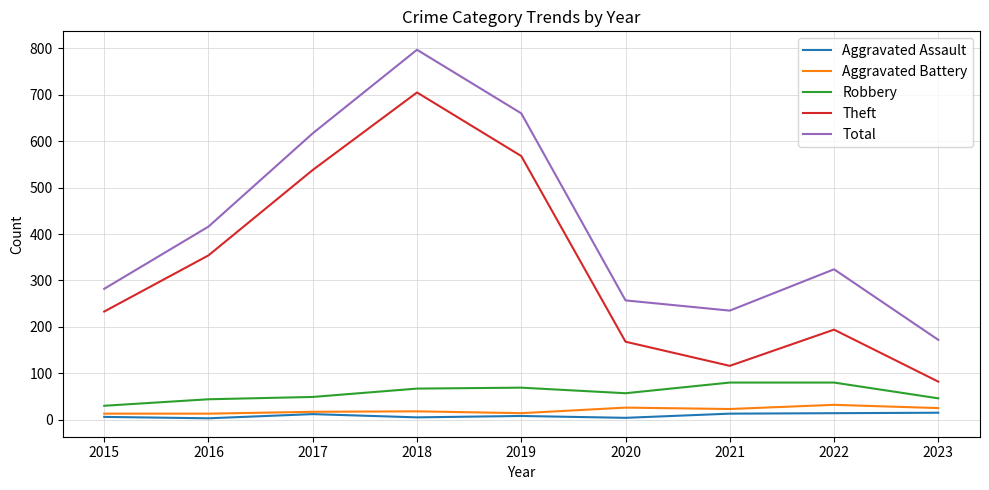

True or false: Aggravated Battery and Total intersect in this chart.

False